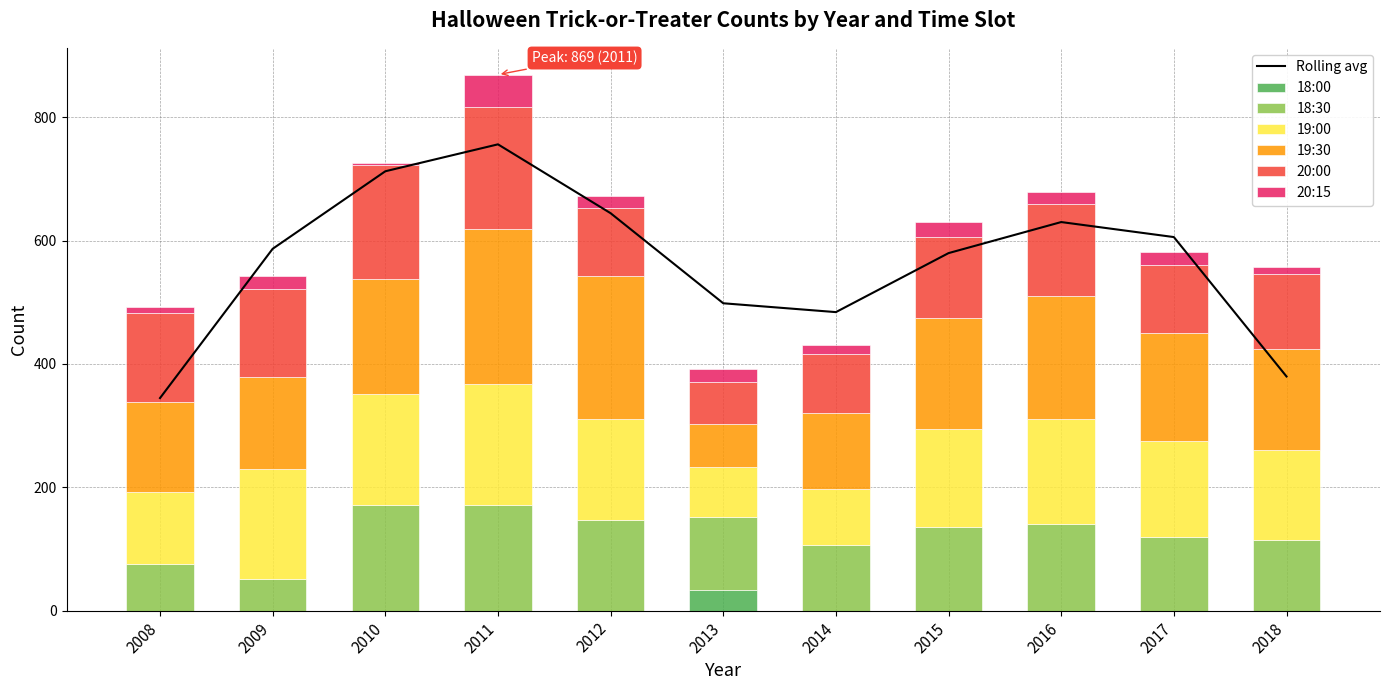

Rank the series by their maximum value, from highest to lowest.

19:30, 20:00, 19:00, 18:30, 20:15, 18:00